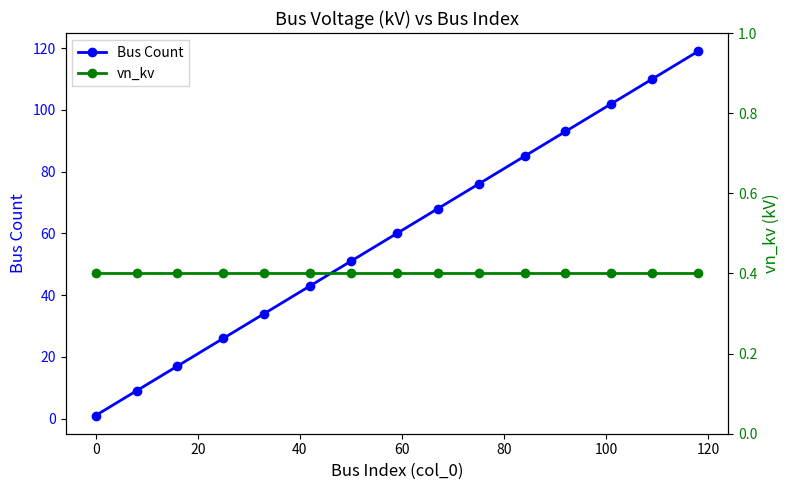

True or false: Bus Count has more than 0 interior local peaks.

False